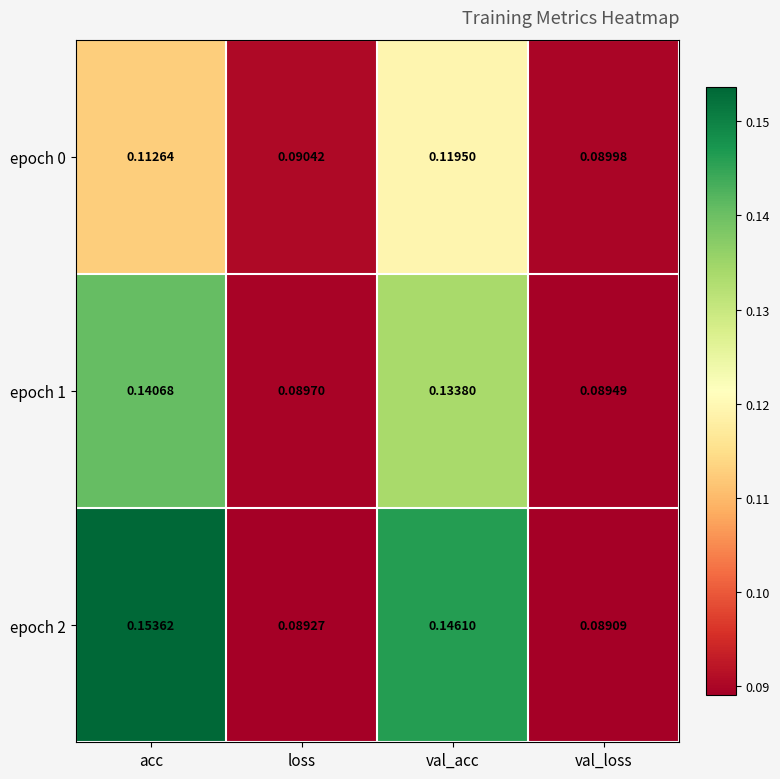

What is the total value across all series at acc?

0.4